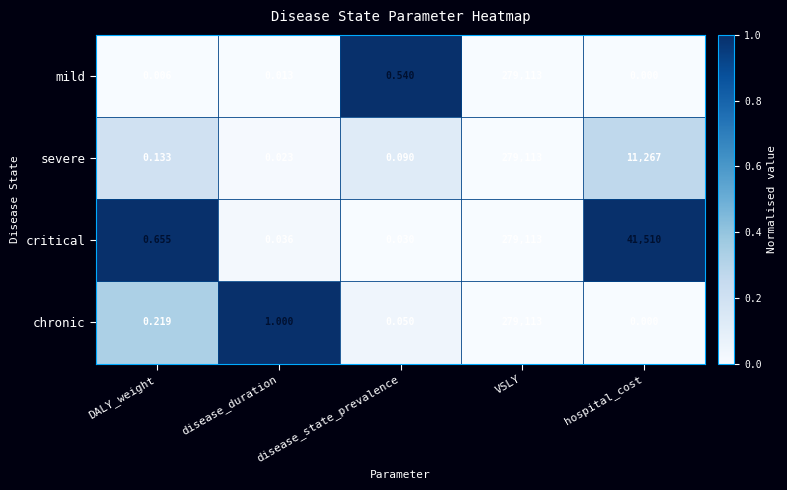

At which category does the chart reach its minimum across all series?

hospital_cost